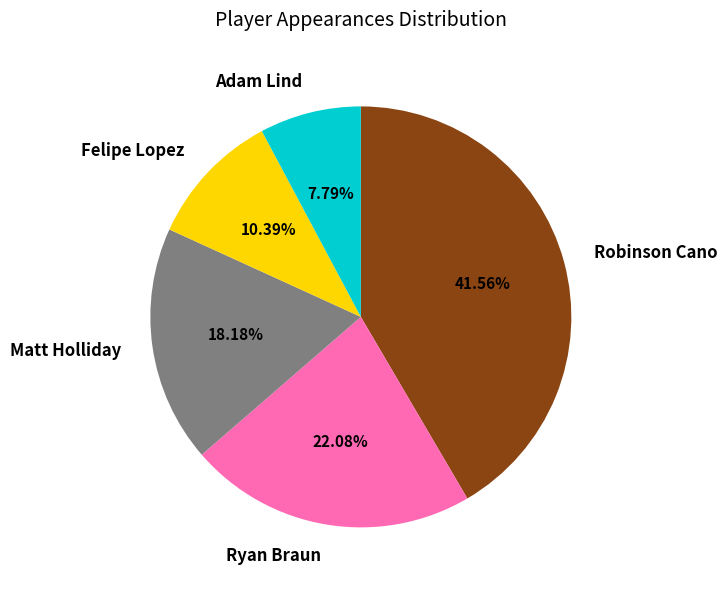

To the nearest percent, what percentage of the pie is Adam Lind?

8%